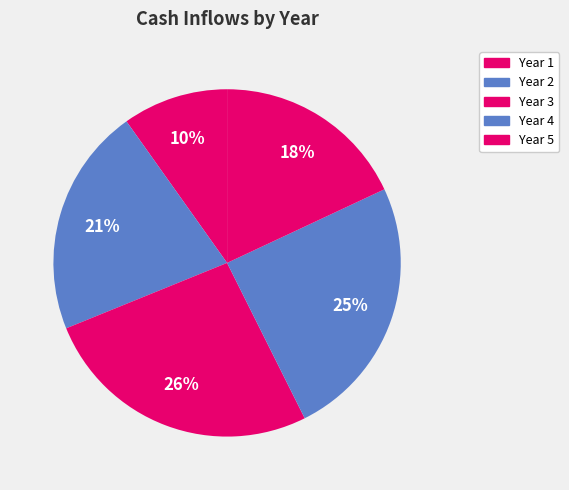

What is the largest slice in the pie chart?

Year 3